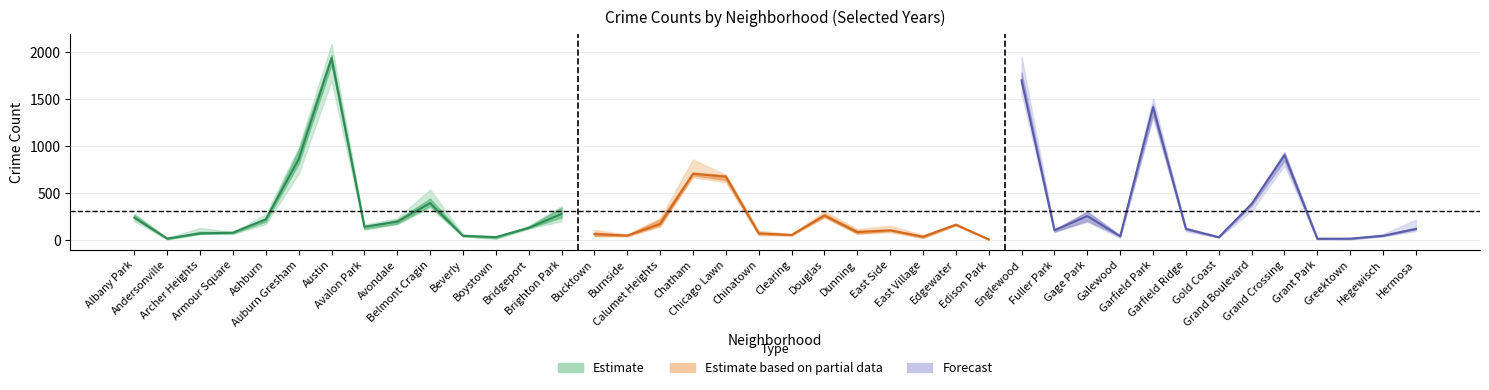

What is the minimum value for 2023?

10